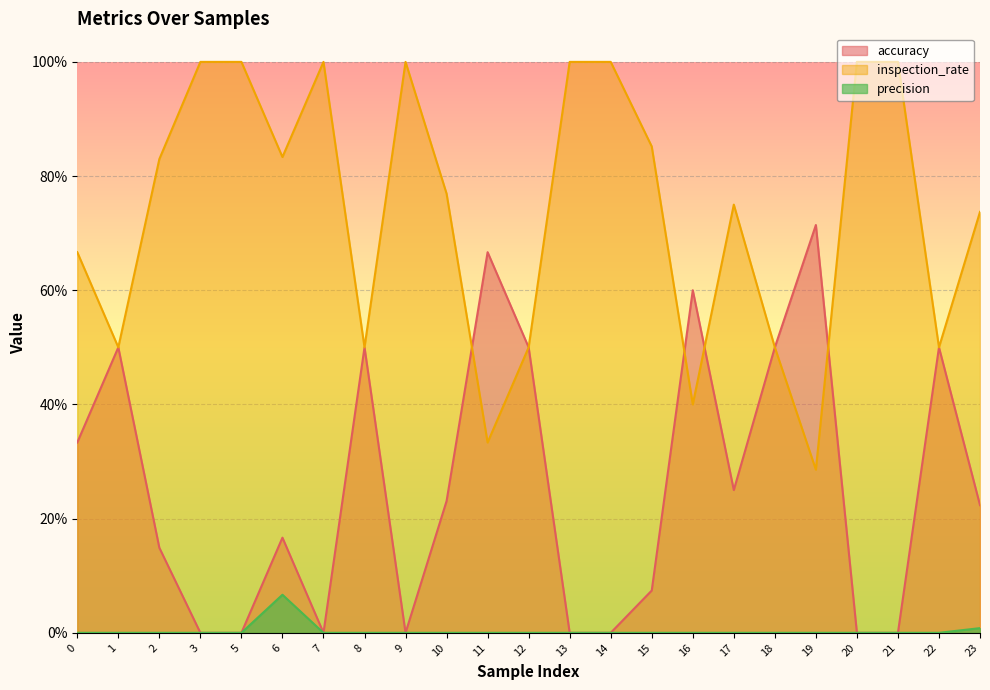

What is the approximate value of inspection_rate at 17?

0.8